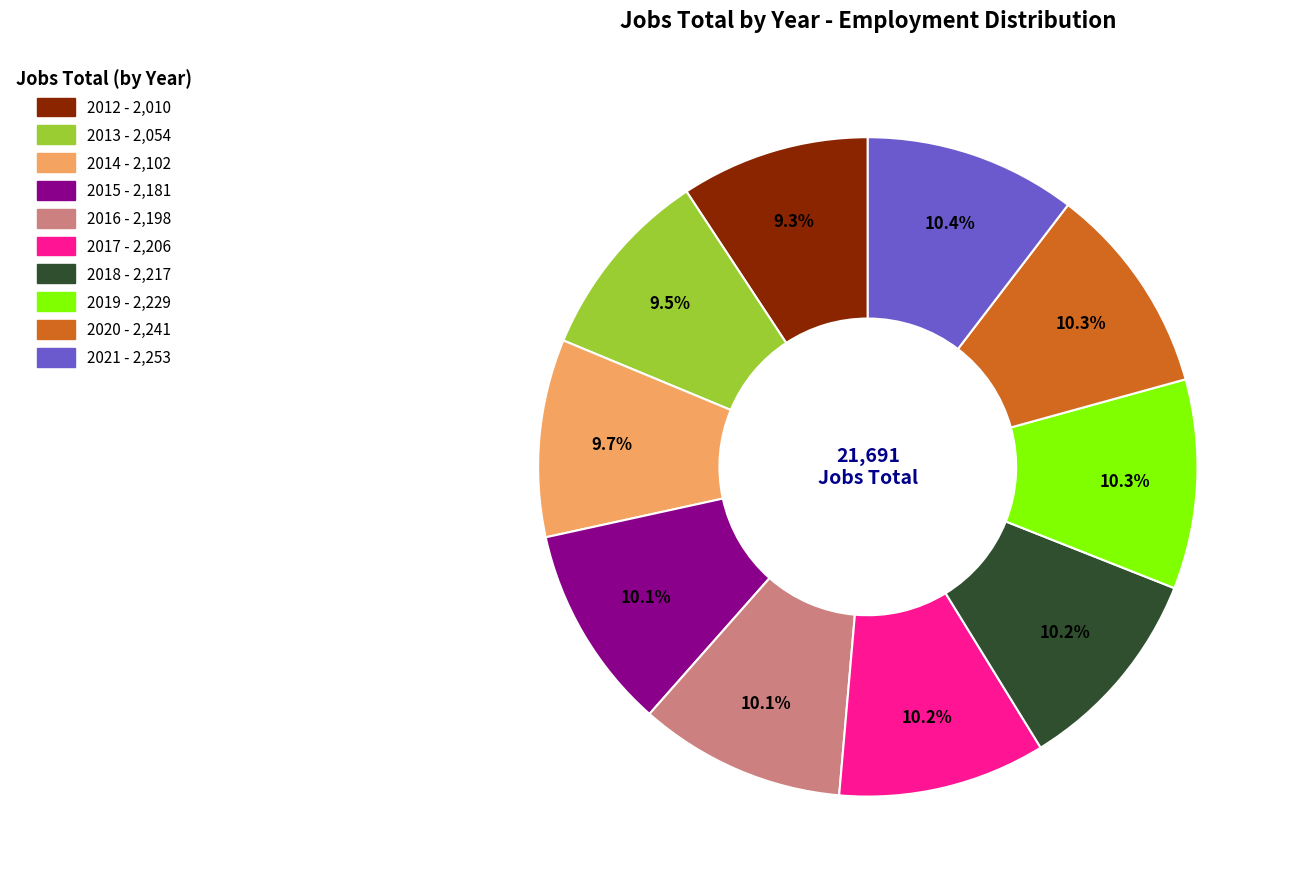

Do 2016 and 2019 together represent more than half of the pie?

No